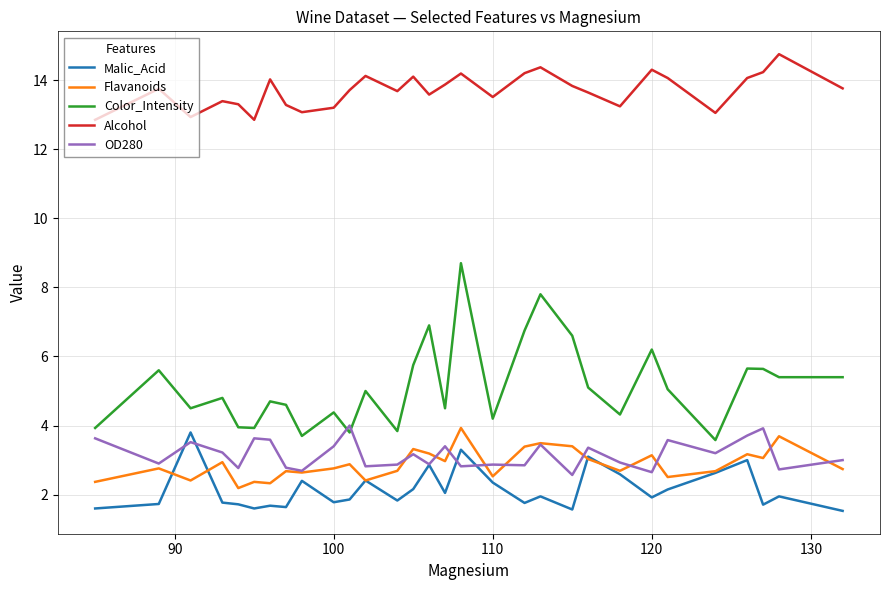

How many series are shown in this chart?

5